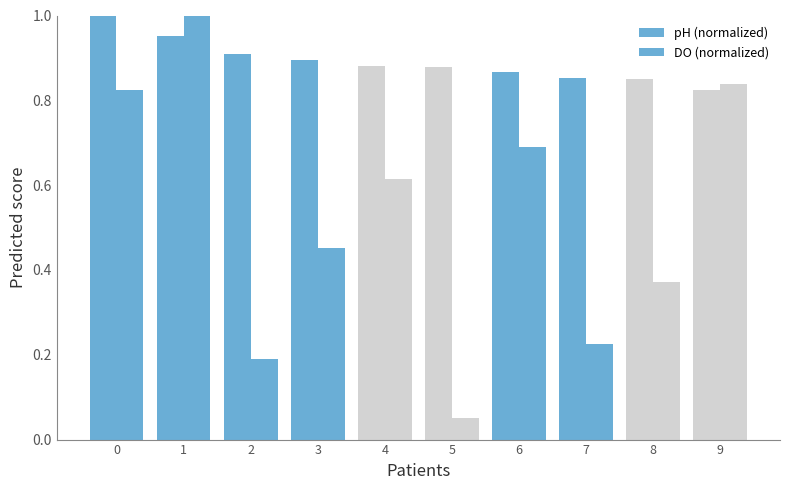

Does the chart contain any negative values?

No